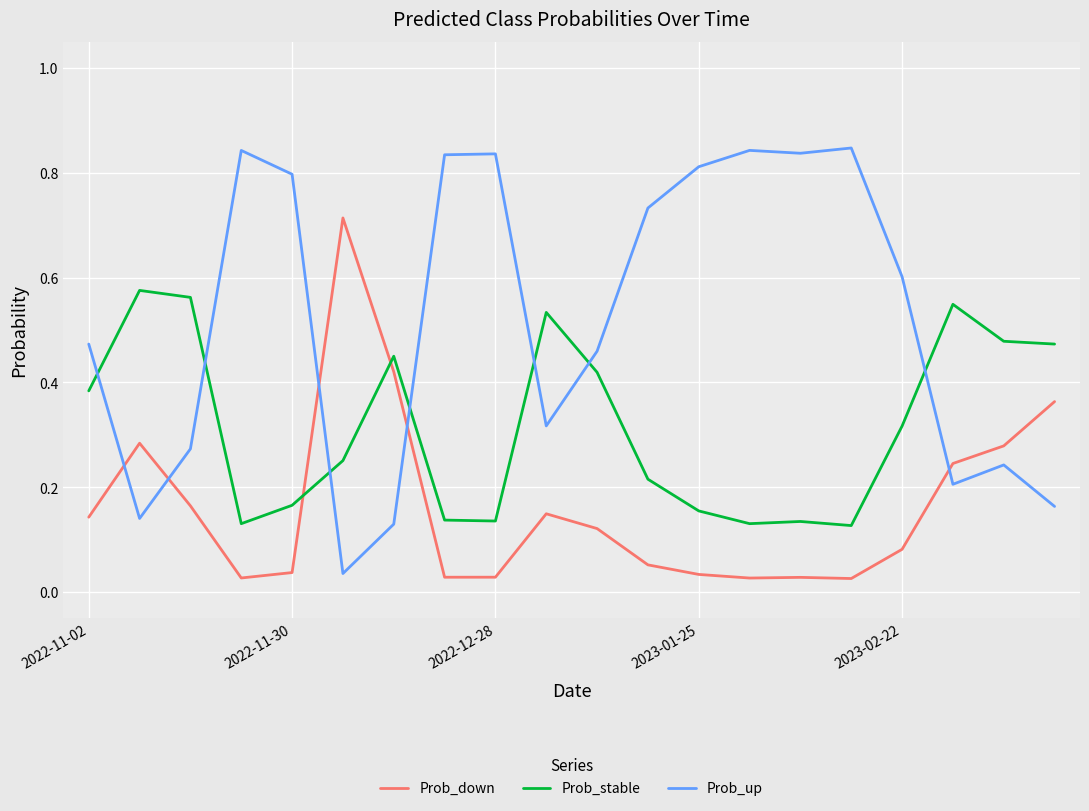

List the series in order of their peak value, highest first.

Prob_up, Prob_down, Prob_stable